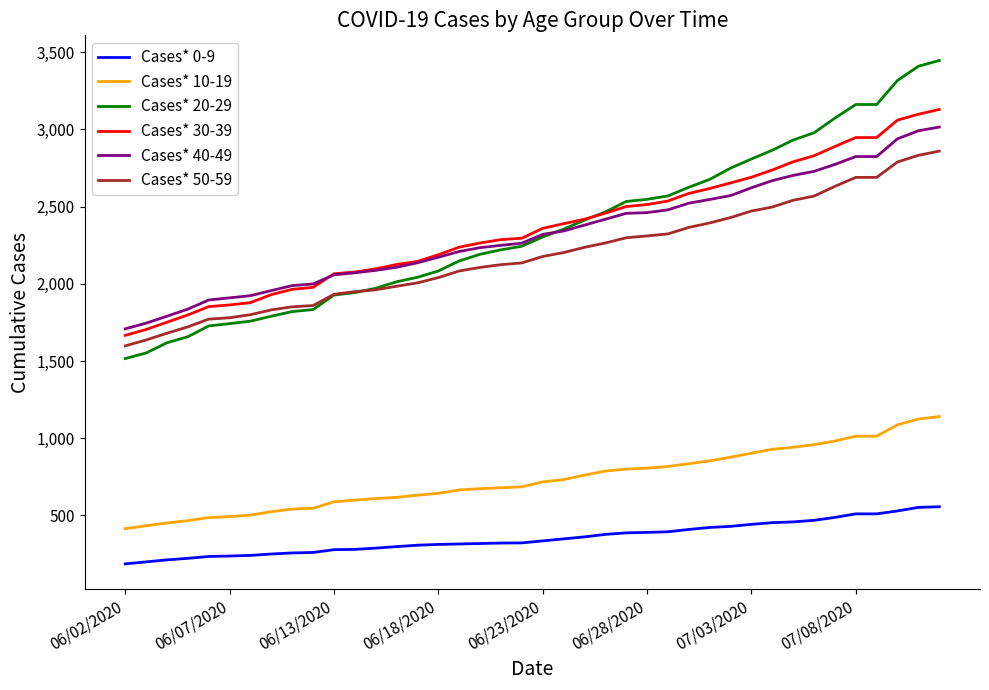

True or false: Cases* 40-49 and Cases* 10-19 cross at least once.

False